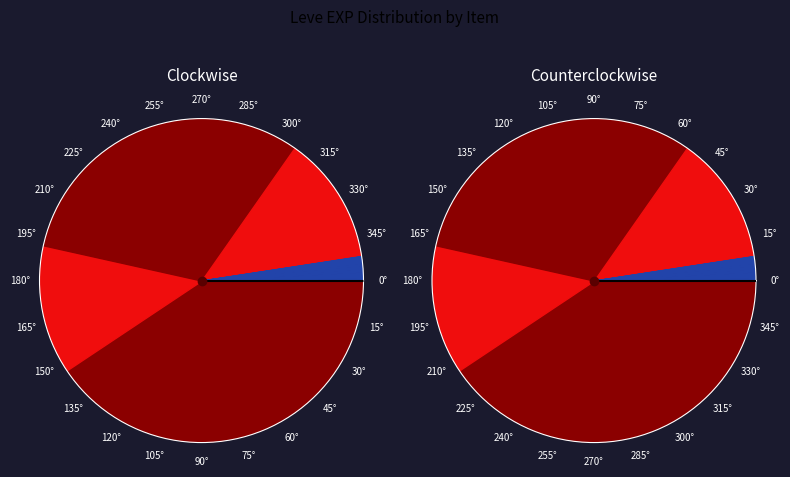

To the nearest percent, what is the difference between the Marmot Steak and Sweet Cream slice percentages?

31%